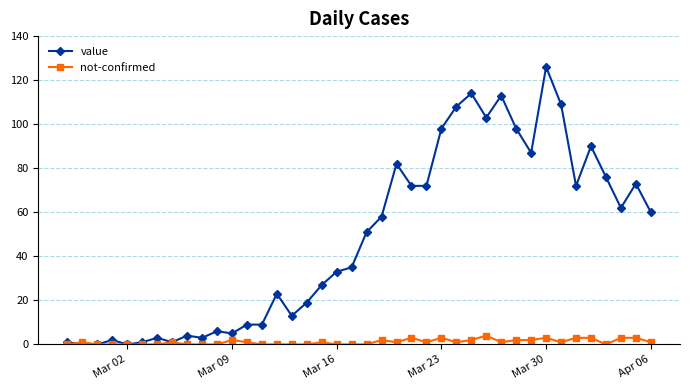

True or false: value has more than 1 interior local peaks.

True